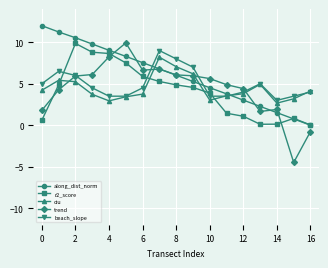

Which series has the largest range (max minus min)?

trend